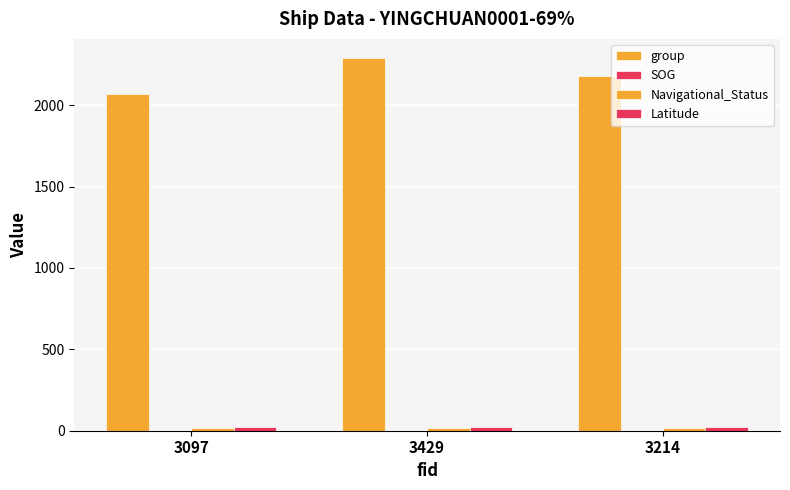

What is the label of the 3rd bar from the right?

3097